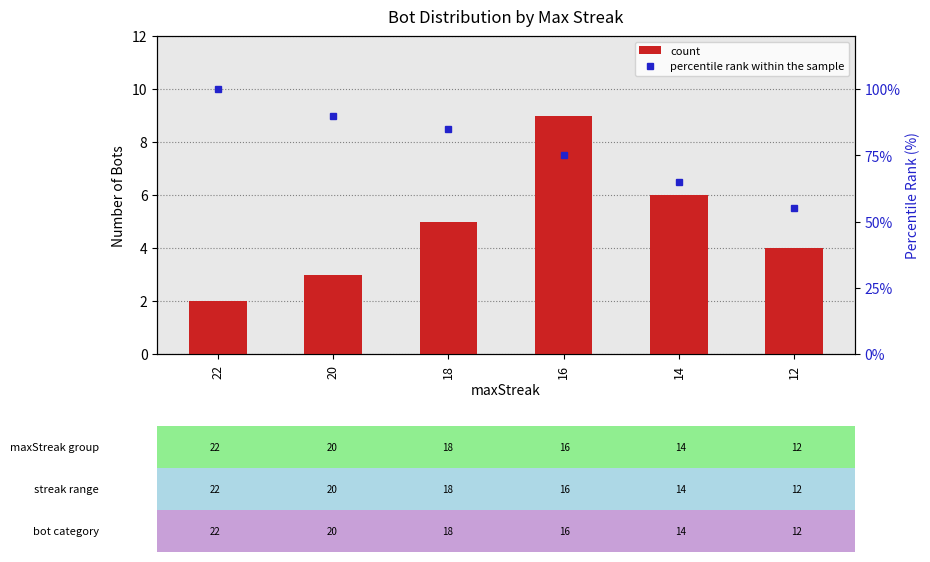

Reading left to right, what are all the values shown in this chart?

count: 2.0	3.0	5.0	9.0	6.0	4.0
percentile rank within the sample: 100.0	90.0	85.0	75.0	65.0	55.0